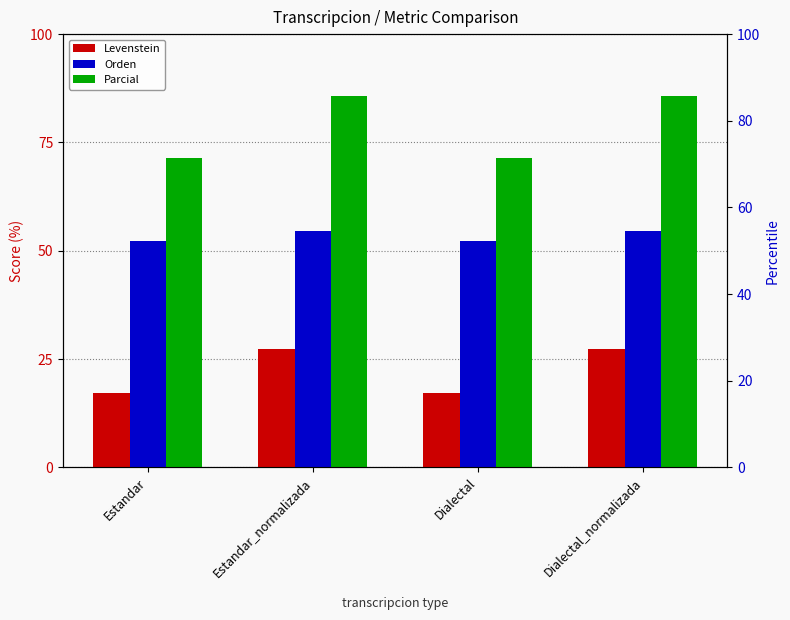

What is the spread (max minus min) of values at Dialectal_normalizada?

58.4